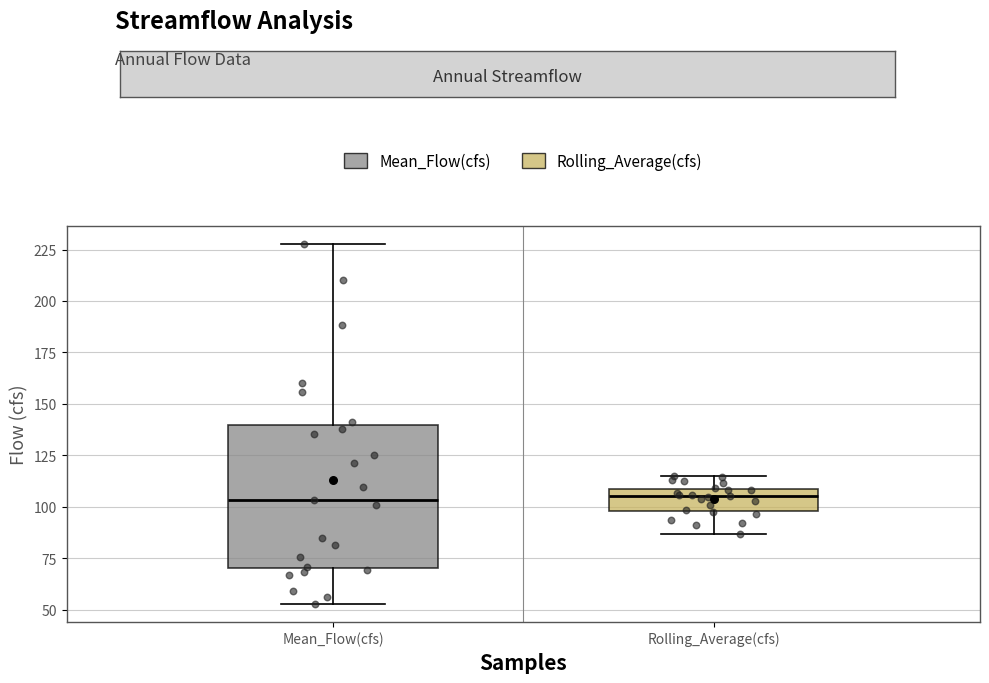

Reading left to right, read every box against the y-axis: the position of its median line, the range the box covers, and the ends of its whiskers. The values are not printed on the chart, so give them approximately, as read against the axis.

Mean_Flow(cfs): median 105, box 70 to 140, whiskers 55 to 230
Rolling_Average(cfs): median 105, box 100 to 110, whiskers 85 to 115